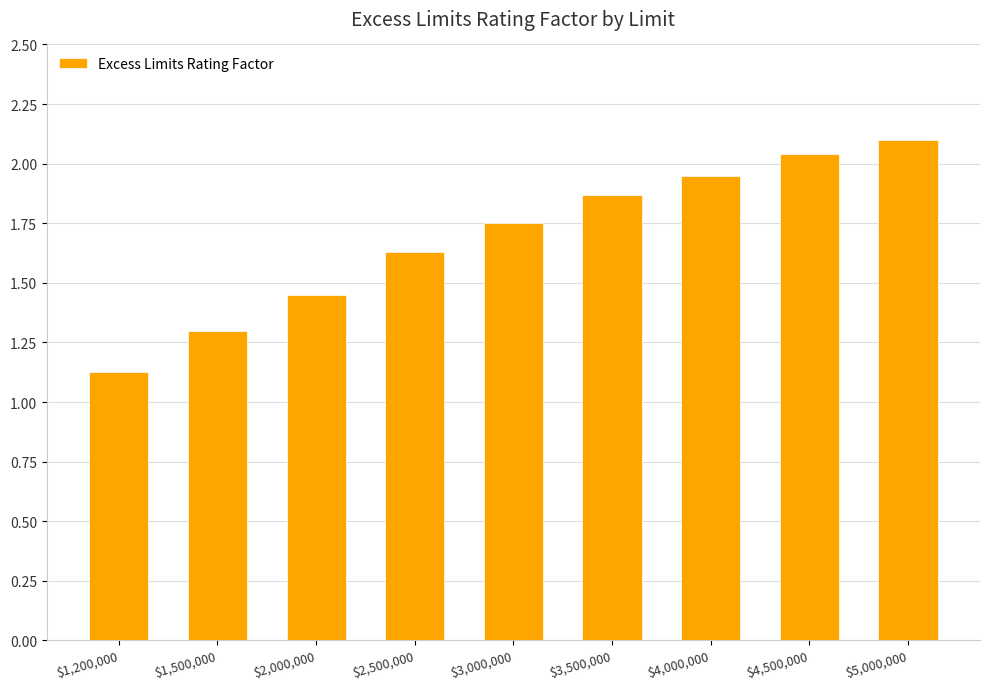

Read the value at $1,500,000.

1.3